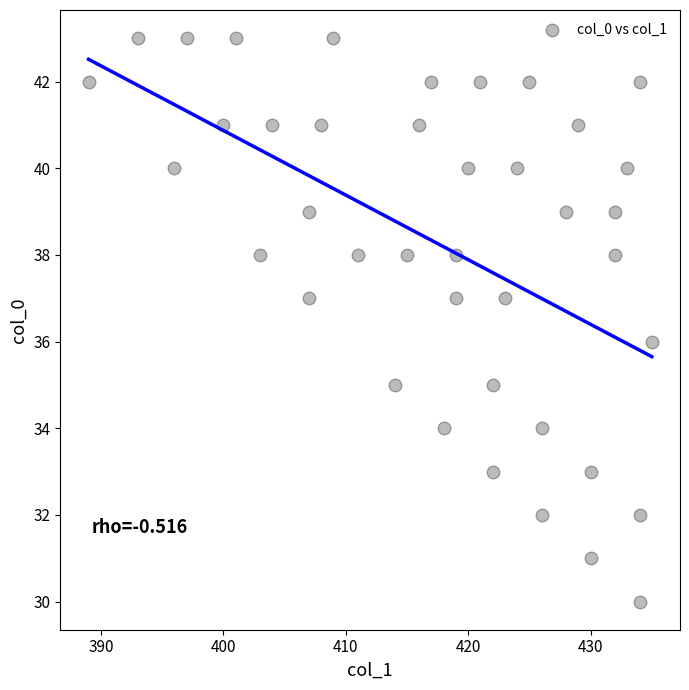

What is the range of Y values (max minus min)?

13